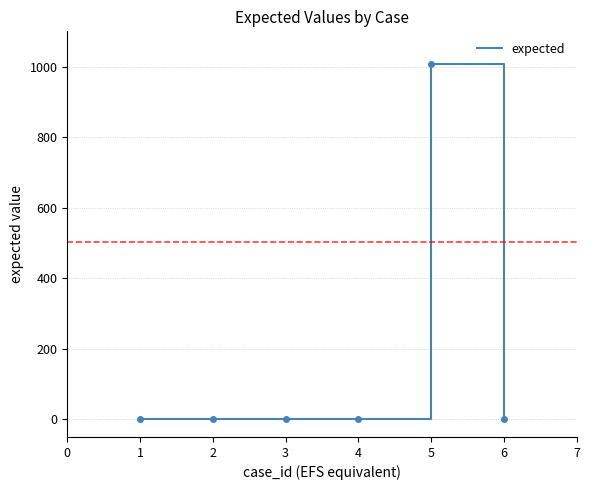

How many values are below 2?

1